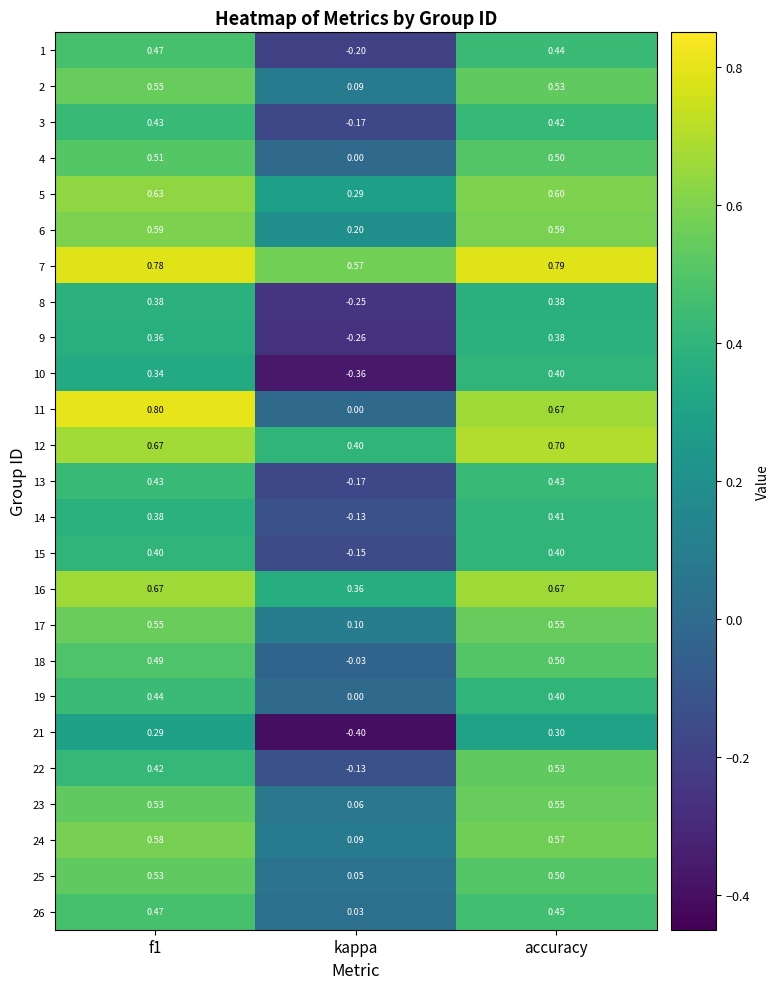

At which category does the chart reach its peak across all series?

f1